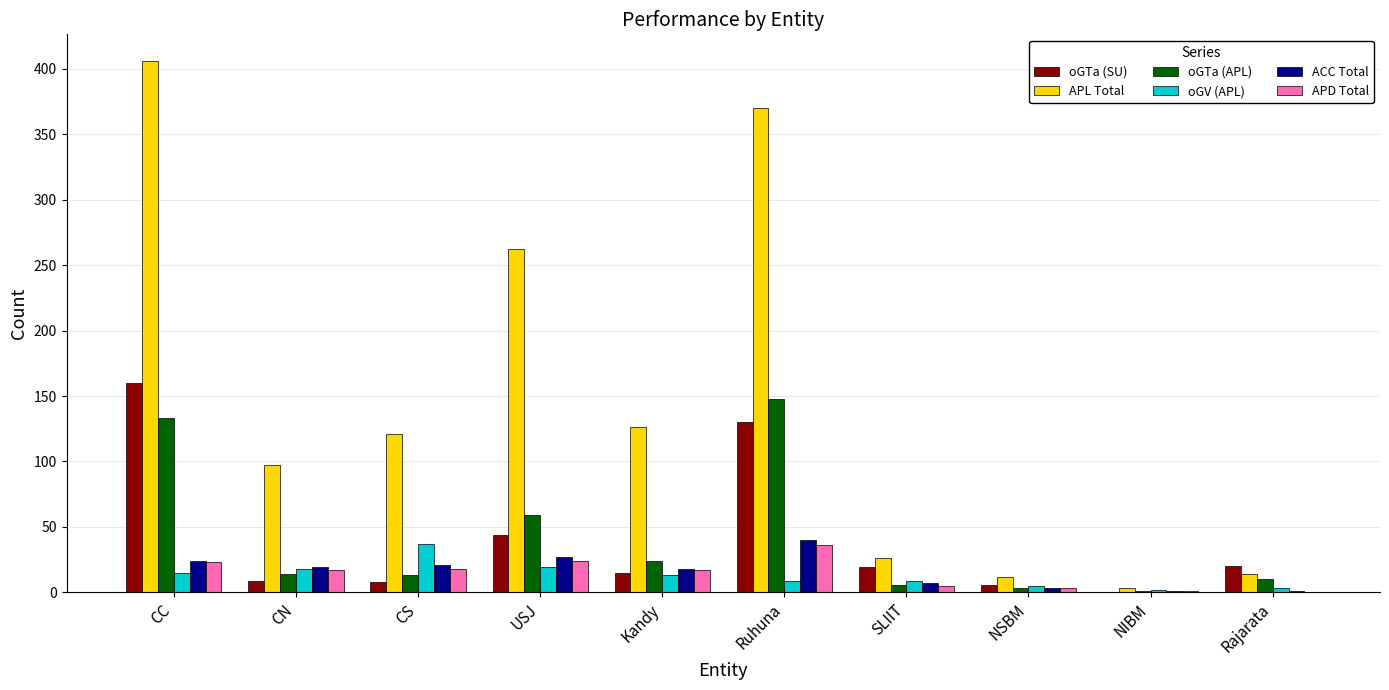

What is the total value across all series at Kandy?

213